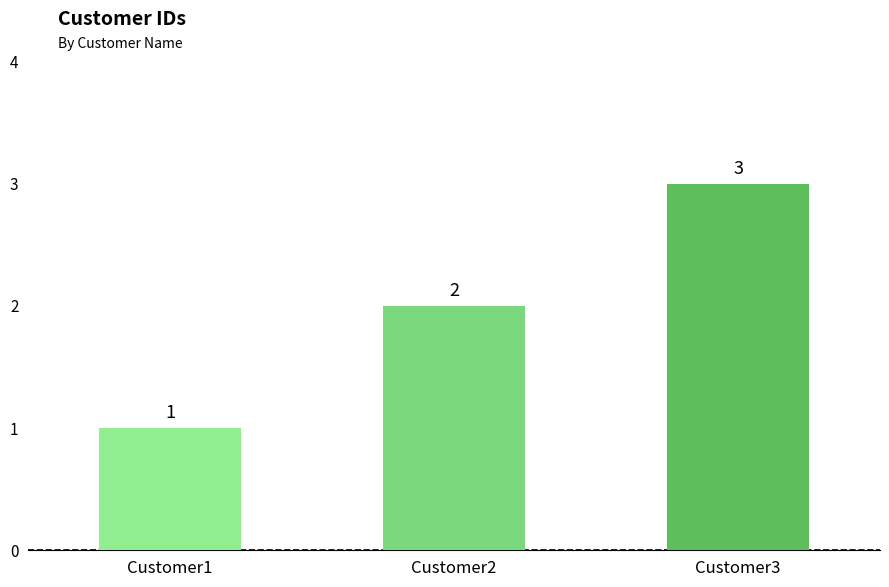

How many series are shown in this chart?

1